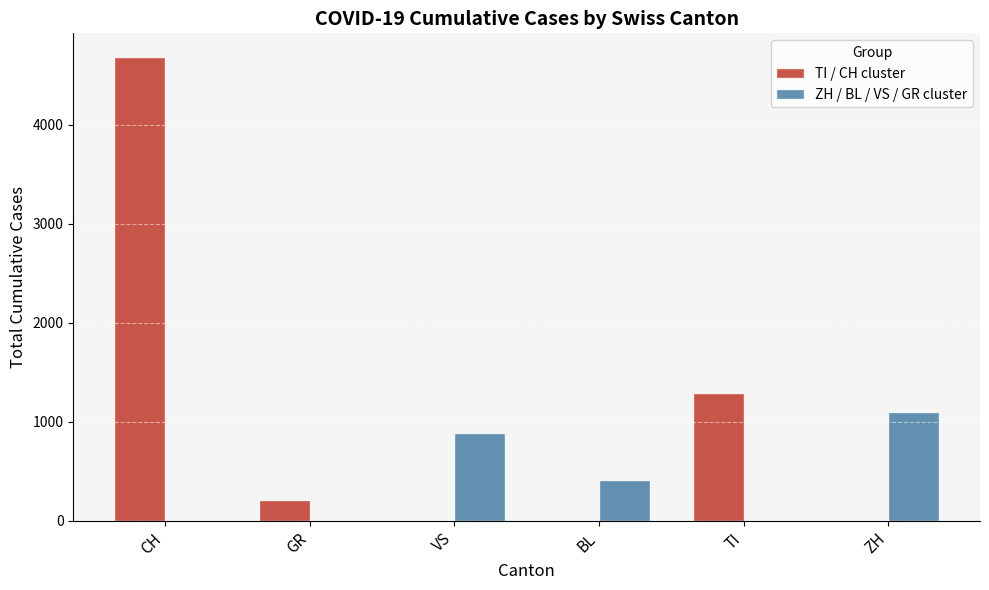

At which label does ZH / BL / VS / GR cluster first exceed 417?

VS